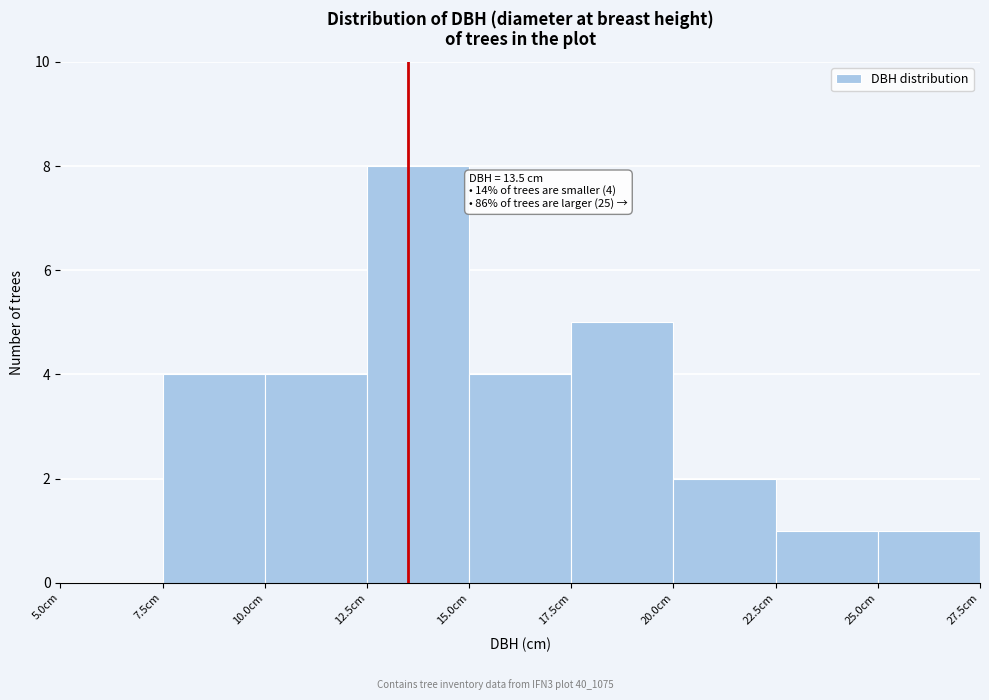

Over which range of the x-axis is the bar tallest?

12.5 to 15.0